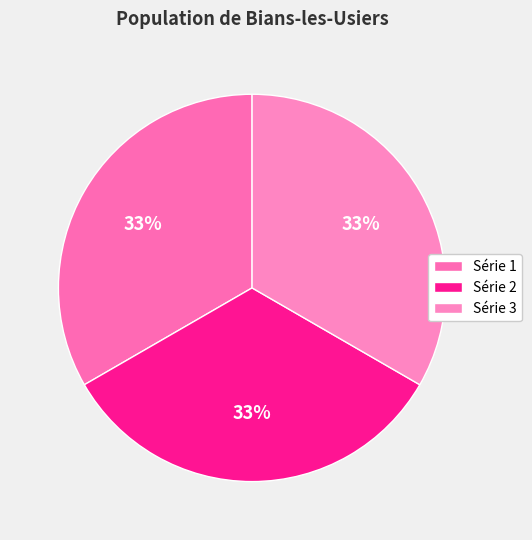

Count the number of slices in the pie.

3